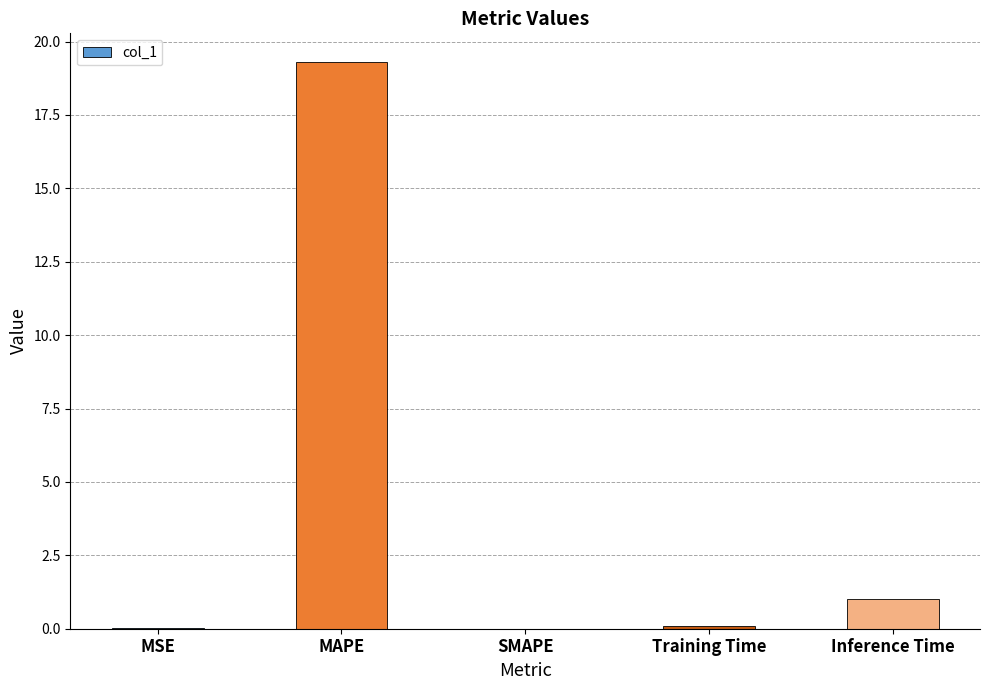

At which label is the value closest to 9?

Inference Time